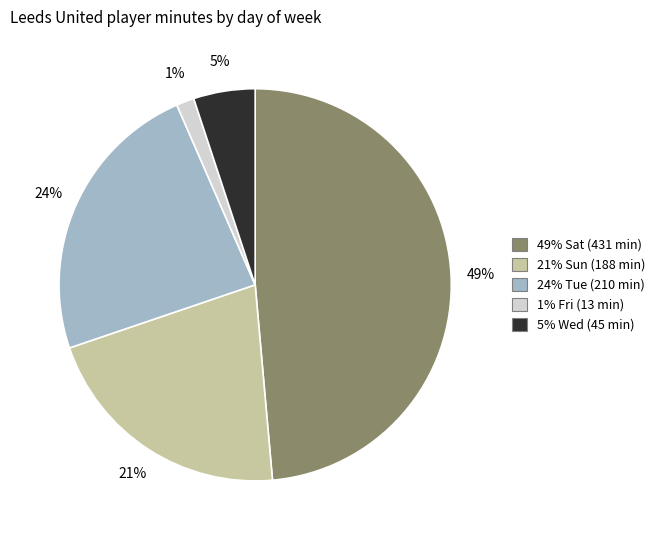

Is there any slice that represents more than half of the pie?

No